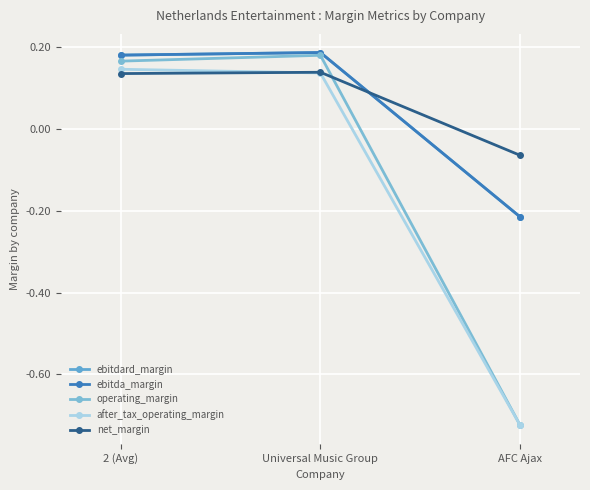

Is this an area chart (filled region under the line)?

No